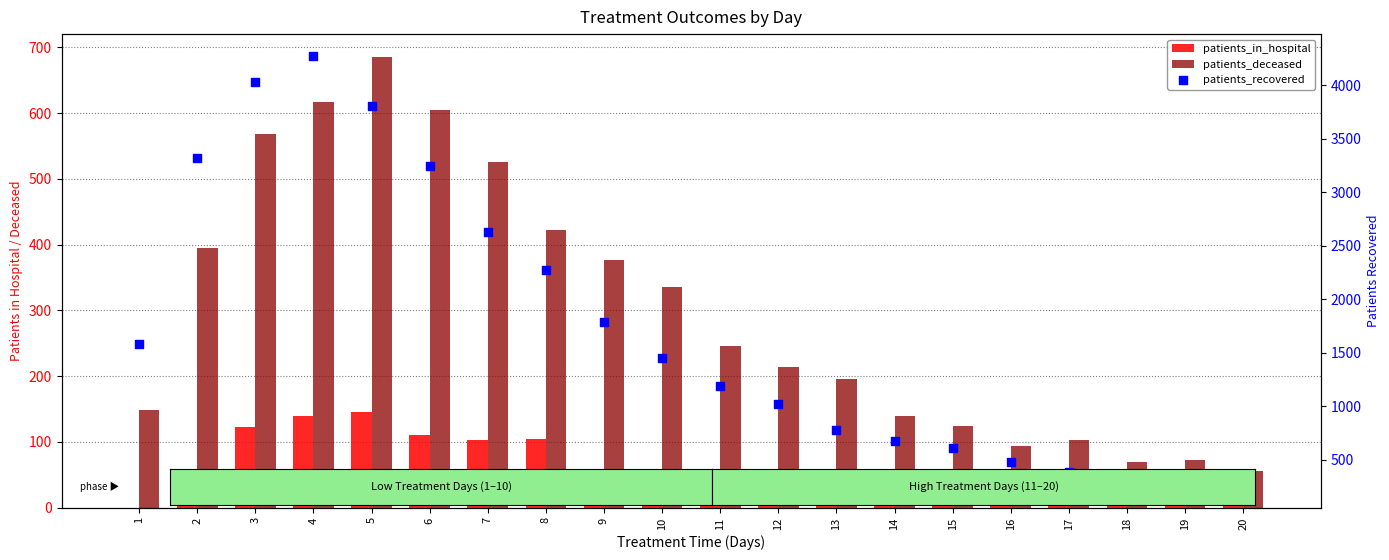

Which series contains the lowest Y value?

patients_in_hospital